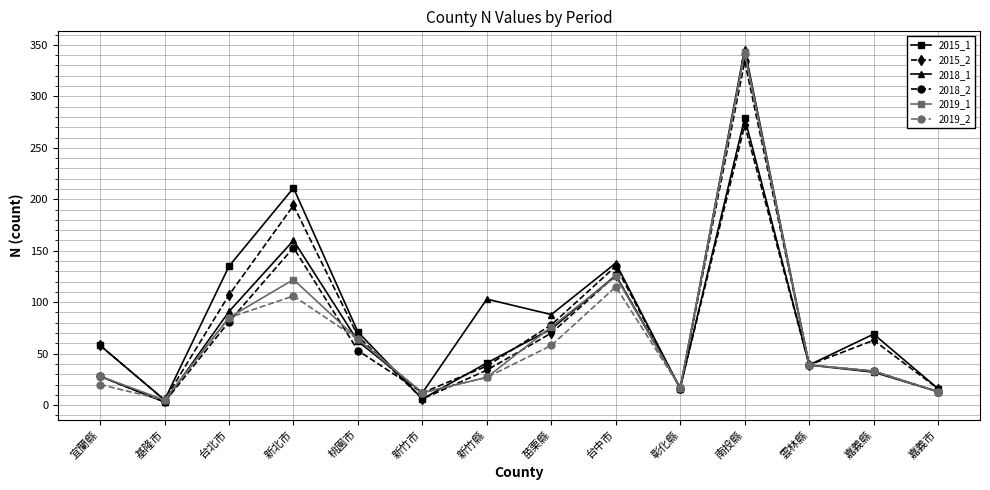

The 2019_2 series shows 5 at 基隆市. True or false?

True